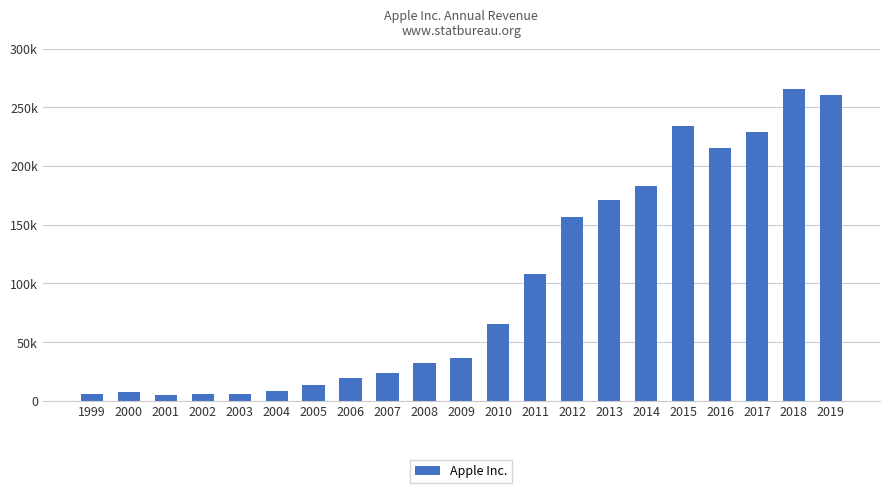

Does the chart contain any negative values?

No